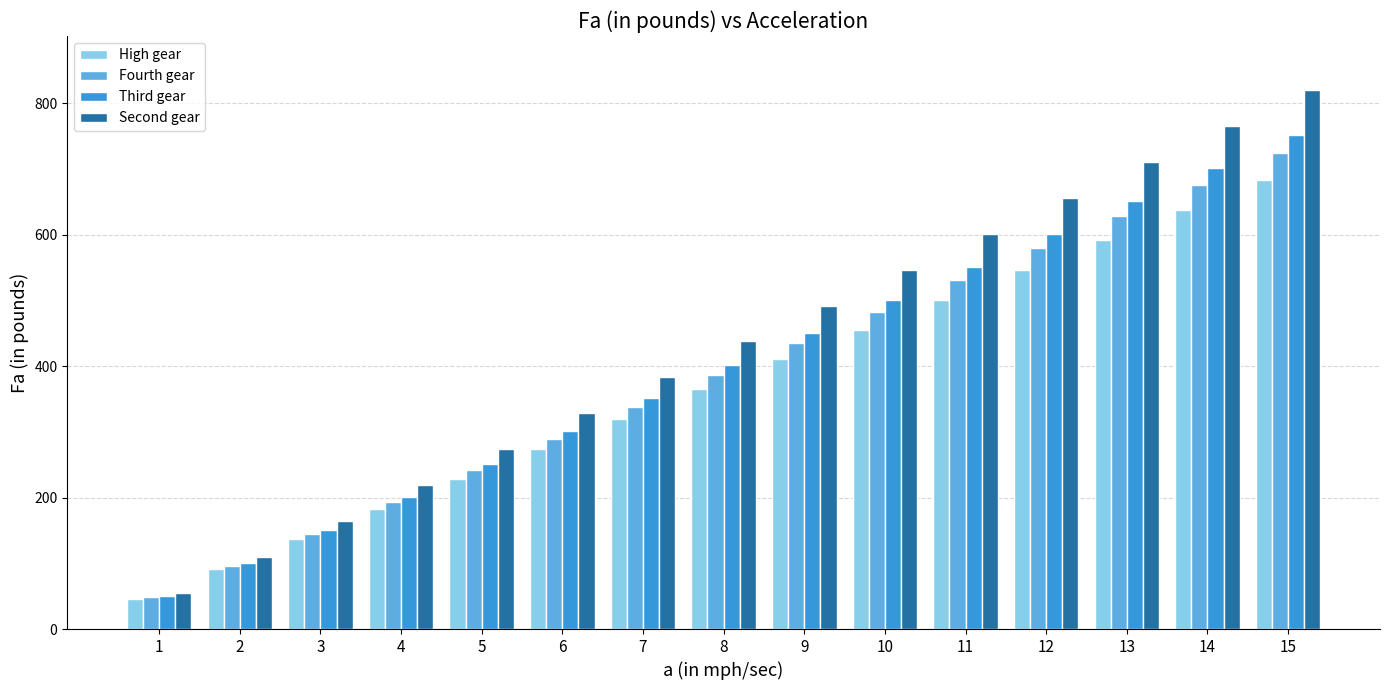

Which label corresponds to the smallest value in the chart?

1